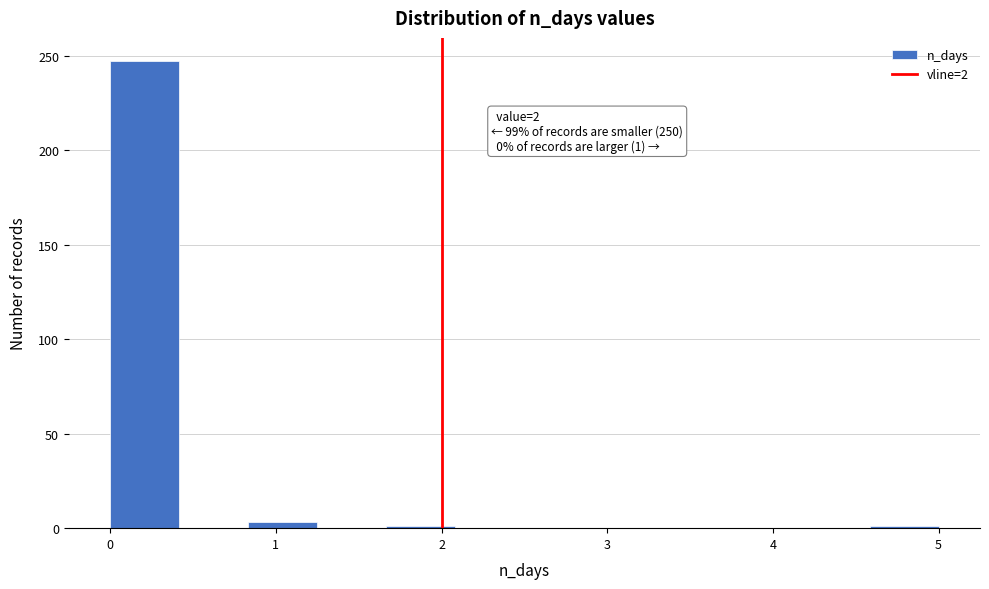

Over which range of the x-axis is the bar tallest?

0.0 to 0.4